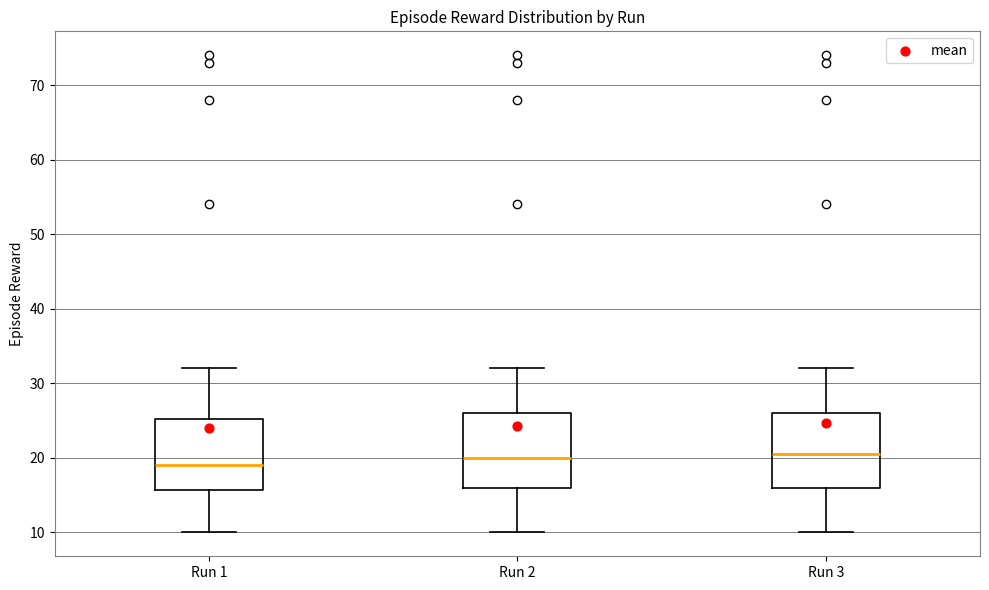

Reading left to right, transcribe this box plot: for each box, give where its median line is, the range the box spans, and where its two whiskers end, as read against the y-axis. The values are not printed on the chart, so give them approximately, as read against the axis.

Run 1: median 19, box 16 to 25, whiskers 10 to 32
Run 2: median 20, box 16 to 26, whiskers 10 to 32
Run 3: median 21, box 16 to 26, whiskers 10 to 32